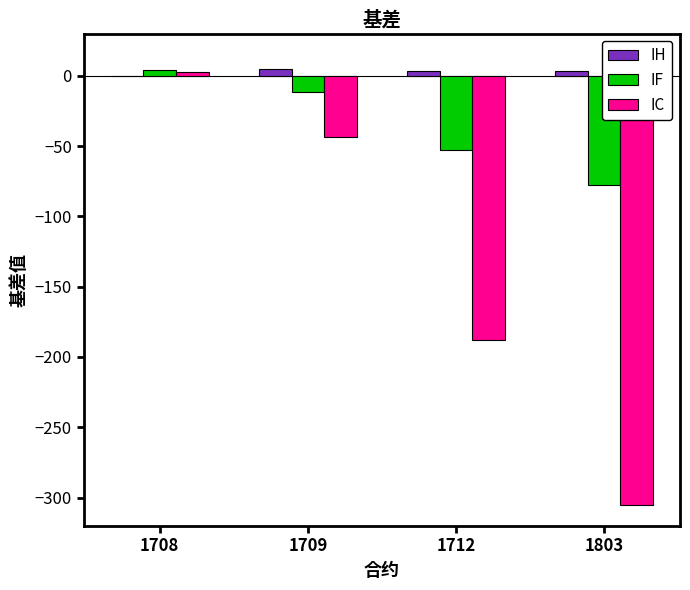

Count the number of categories in the chart.

4